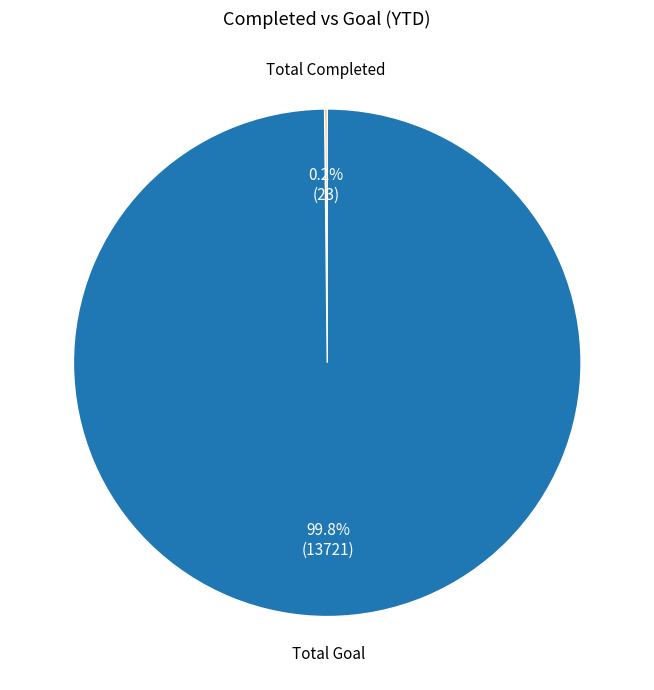

How much of the chart is everything except Total Goal?

0.2%